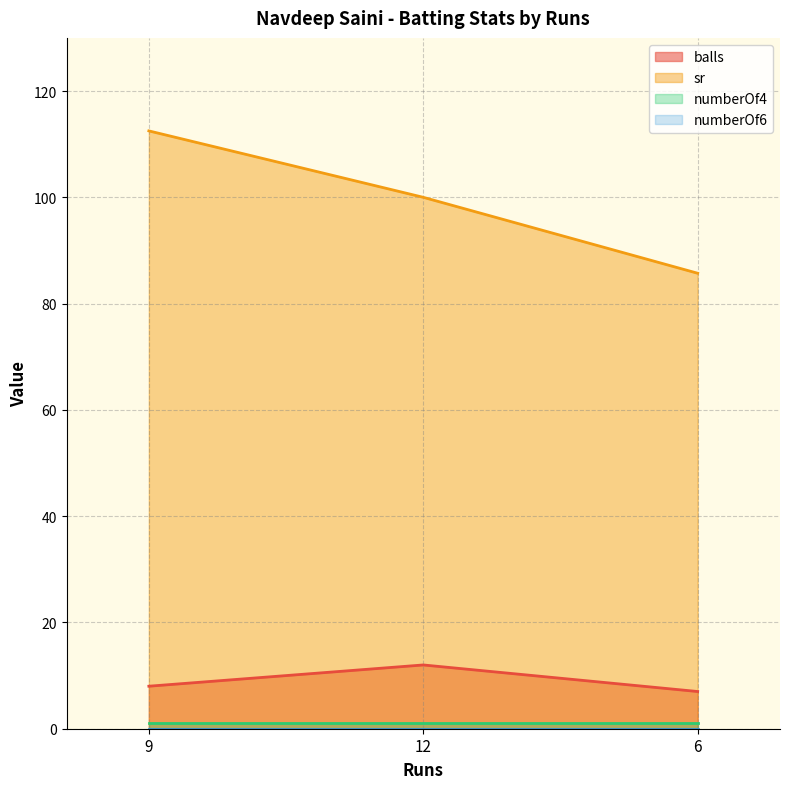

At which category does the chart reach its minimum across all series?

6